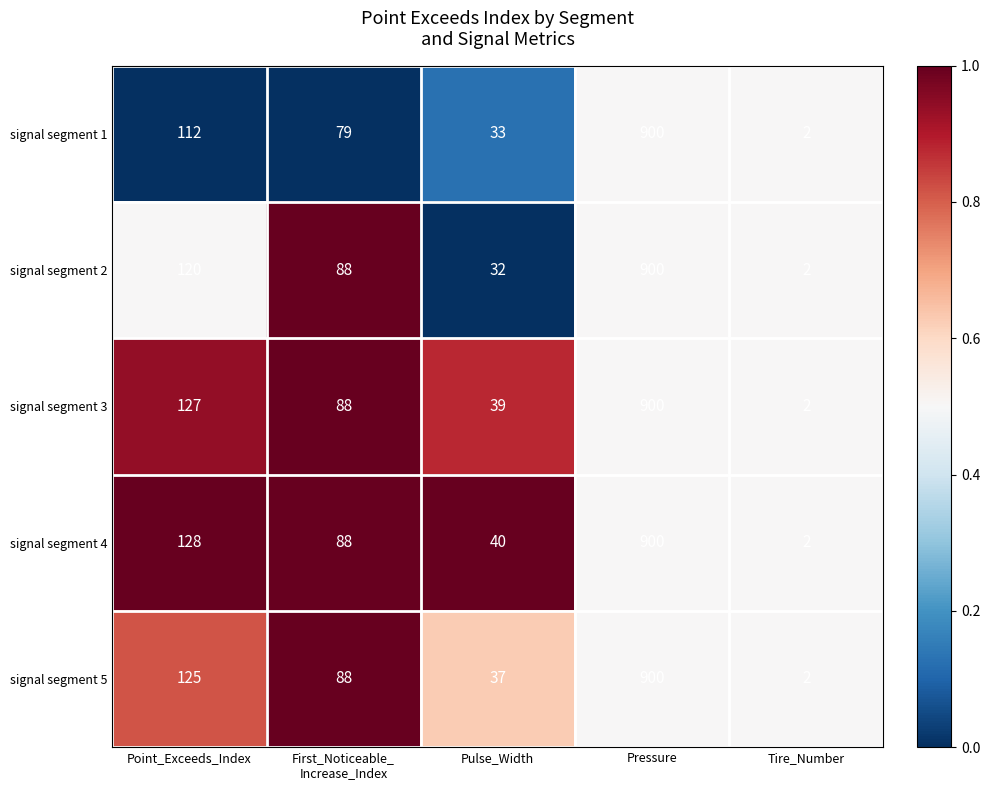

Reading left to right, transcribe all the data shown in this chart.

signal segment 1: 112	79	33	900	2
signal segment 2: 120	88	32	900	2
signal segment 3: 127	88	39	900	2
signal segment 4: 128	88	40	900	2
signal segment 5: 125	88	37	900	2